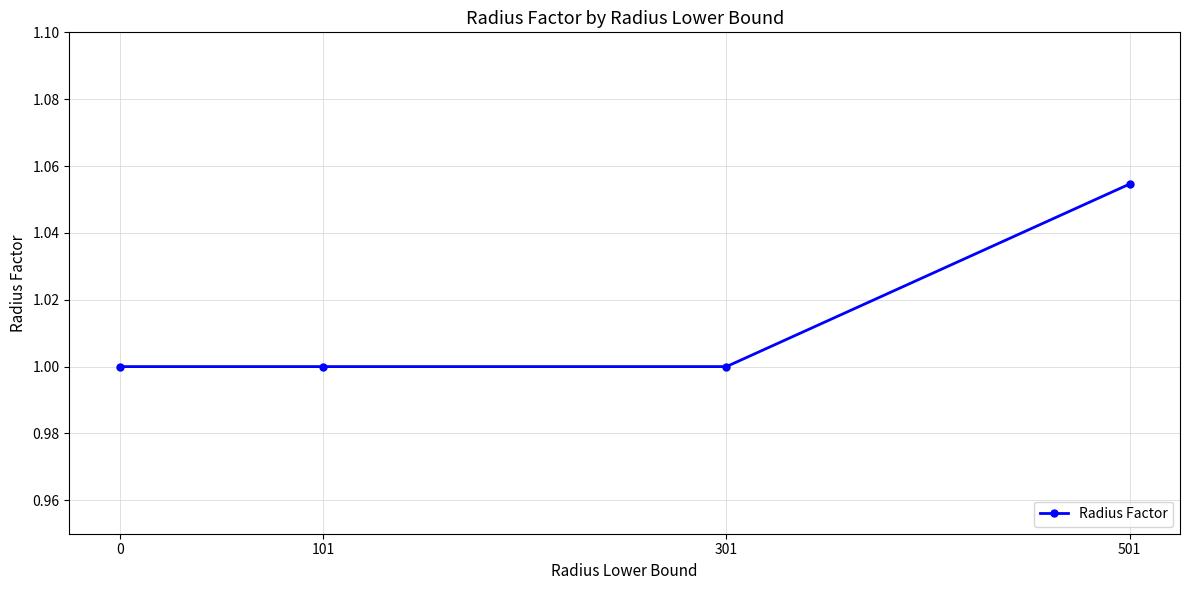

What is the minimum value shown in the chart?

1.0